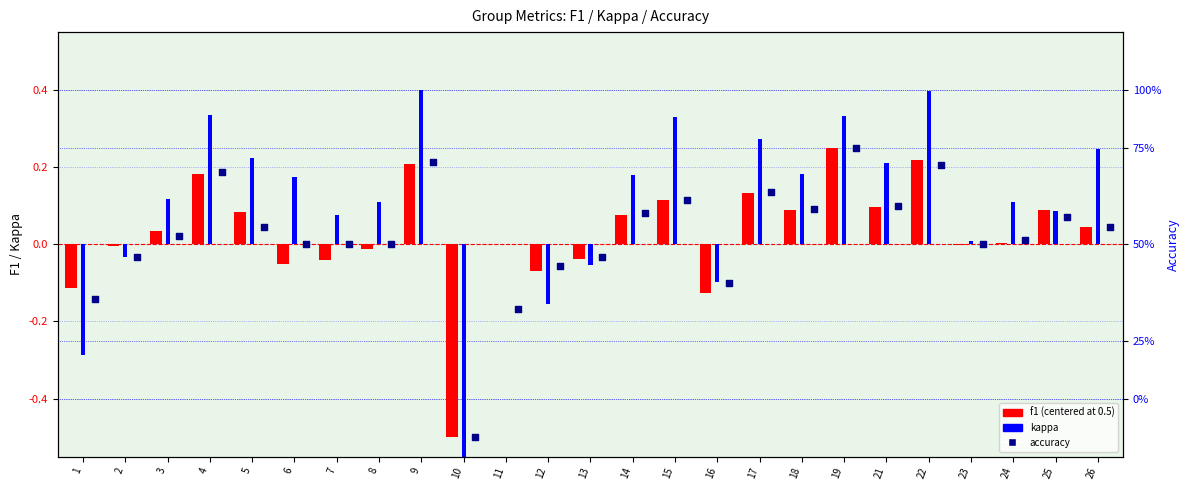

At which category is the sum across all series the highest?

19